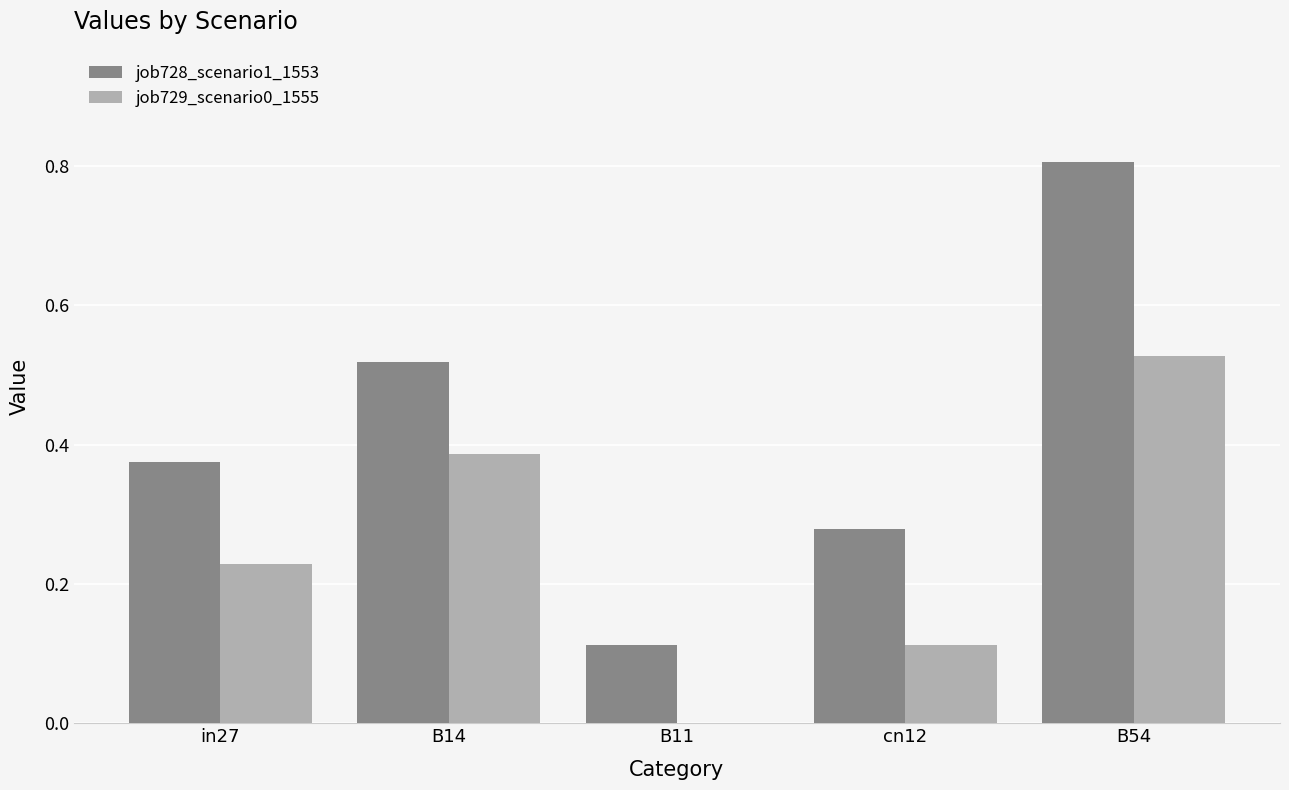

What is the total value across all series at in27?

0.6